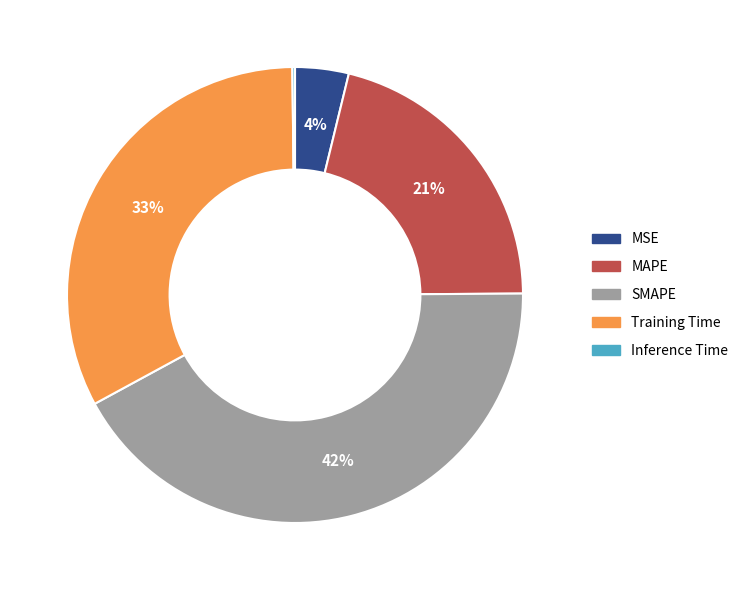

The Training Time slice represents 19% of the pie. True or false?

False